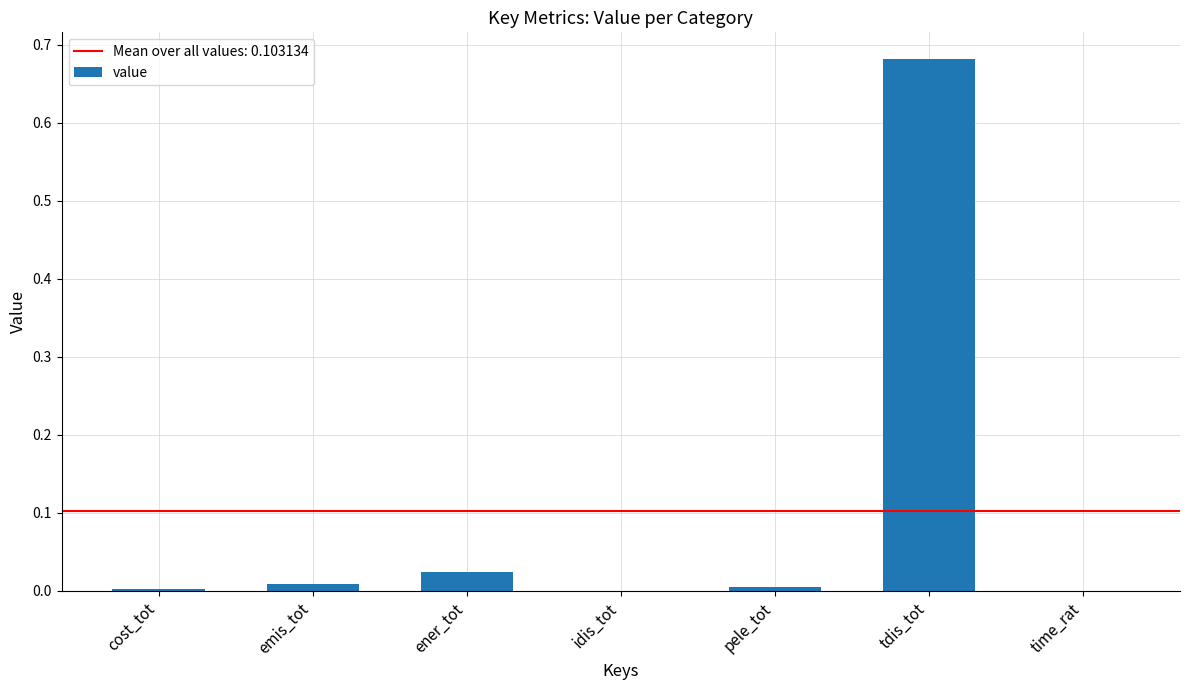

Between ener_tot and tdis_tot, which is larger?

tdis_tot